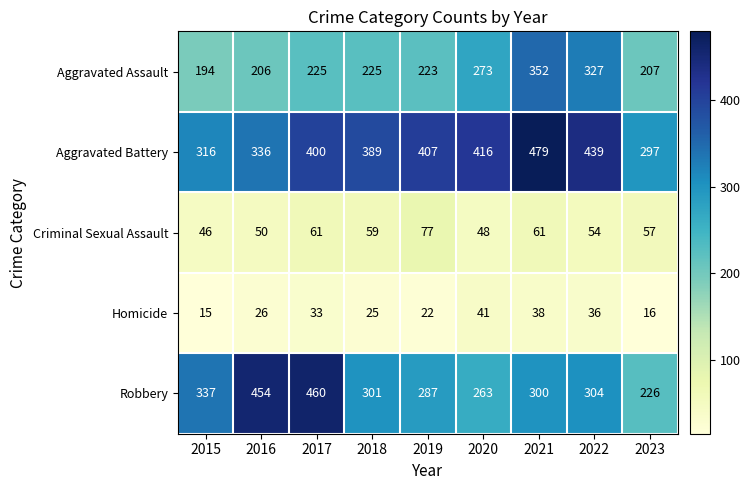

Between 2016 and 2017, which series saw the biggest shift?

Aggravated Battery